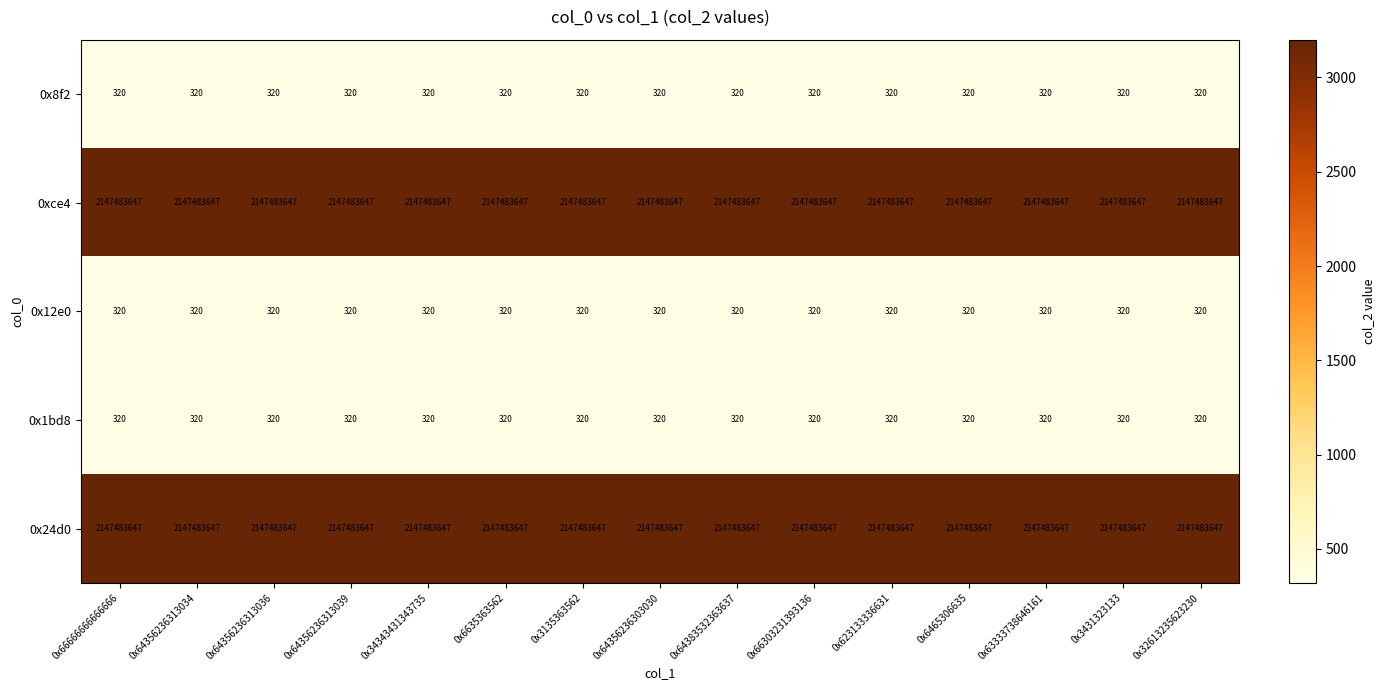

What is the sum of the 0x8f2 values at 0x6635363562 and 0x64383532363637?

640